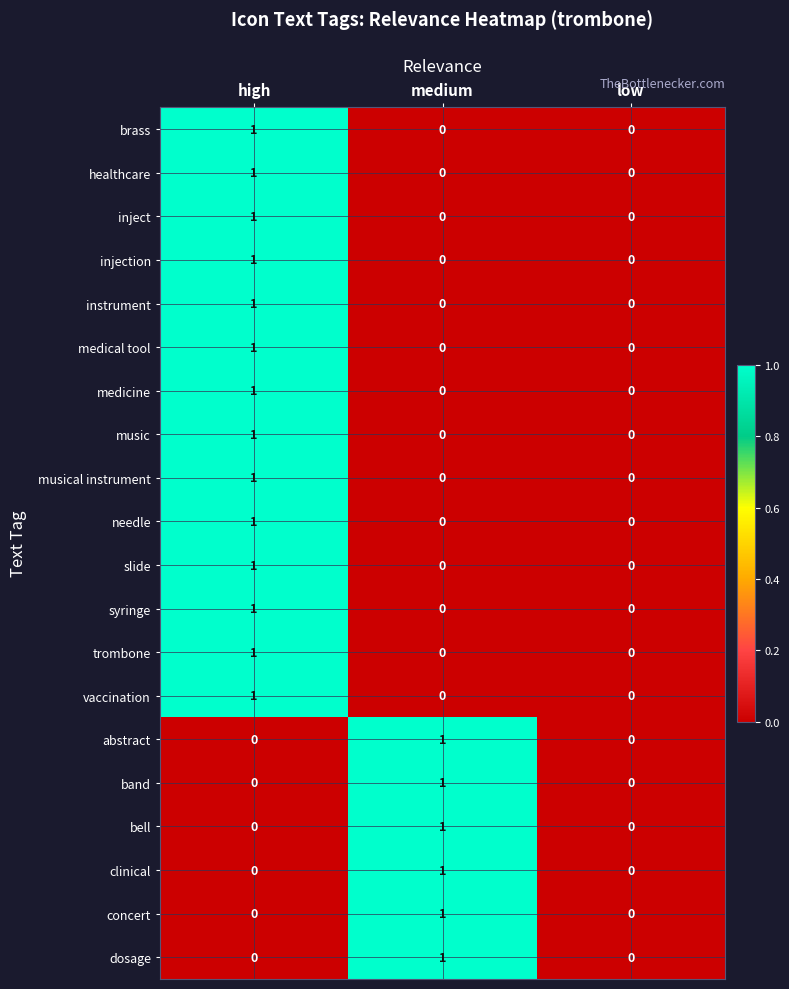

Count the vaccination values in the range 0 to 1.

3